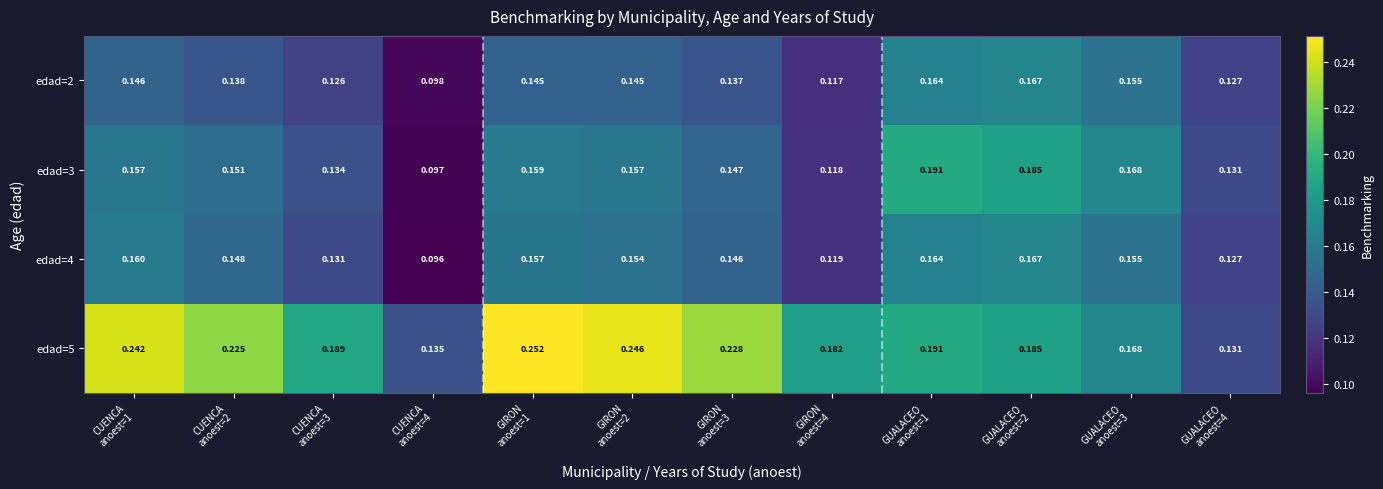

What is the total value across all series at GIRON
anoest=3?

0.7